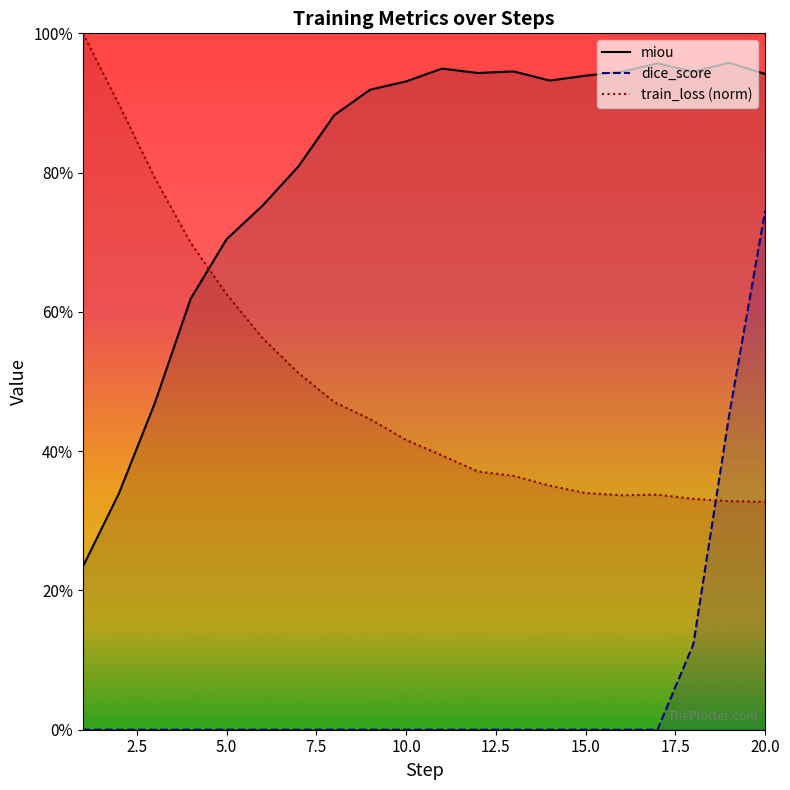

Reading left to right, what are all the values shown in this chart?

train_loss: 1=1.0	2=0.9	3=0.8	4=0.7	5=0.6	6=0.6	7=0.5	8=0.5	9=0.4	10=0.4	11=0.4	12=0.4	13=0.4	14=0.4	15=0.3	16=0.3	17=0.3	18=0.3	19=0.3	20=0.3
dice_score: 1=0.0	2=0.0	3=0.0	4=0.0	5=0.0	6=0.0	7=0.0	8=0.0	9=0.0	10=0.0	11=0.0	12=0.0	13=0.0	14=0.0	15=0.0	16=0.0	17=0.0	18=0.1	19=0.5	20=0.7
miou: 1=0.2	2=0.3	3=0.5	4=0.6	5=0.7	6=0.8	7=0.8	8=0.9	9=0.9	10=0.9	11=0.9	12=0.9	13=0.9	14=0.9	15=0.9	16=0.9	17=1.0	18=0.9	19=1.0	20=0.9